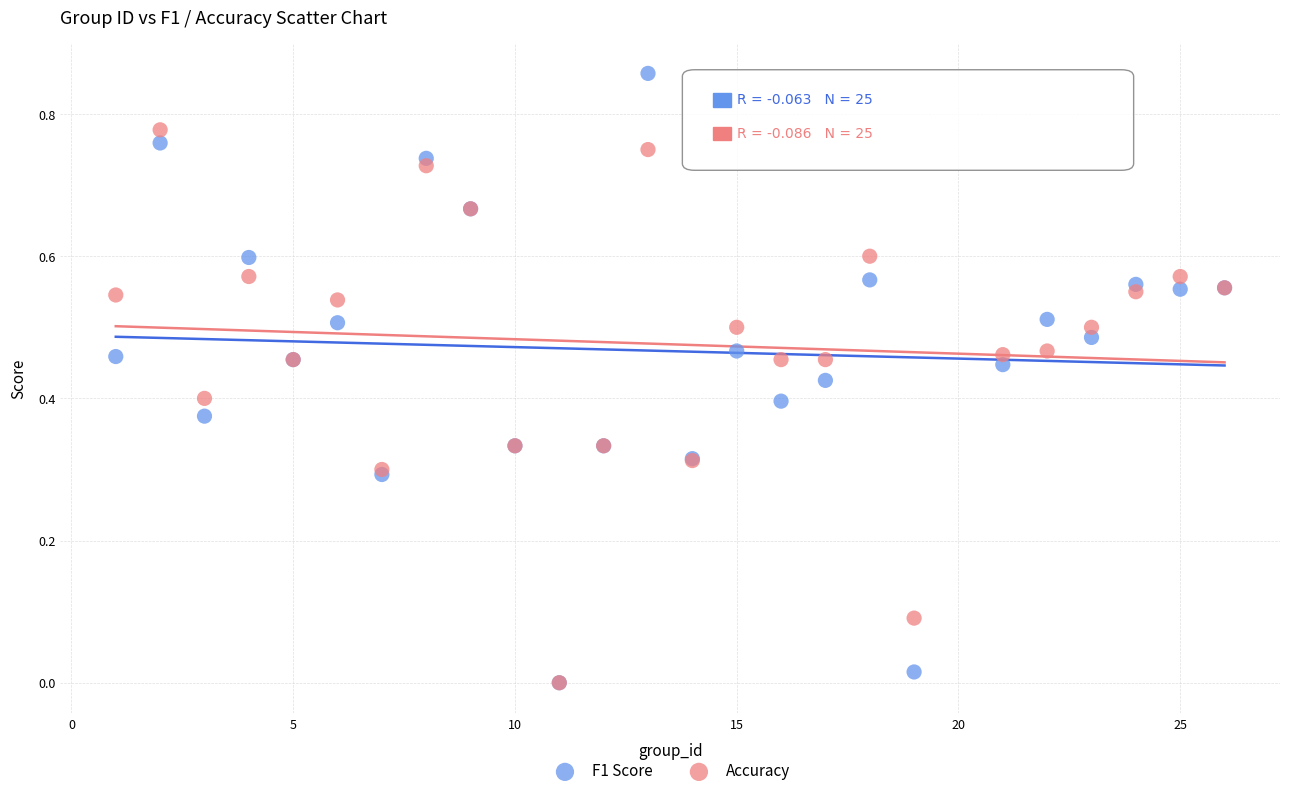

What are all the series names shown in the legend?

F1 Score, Accuracy